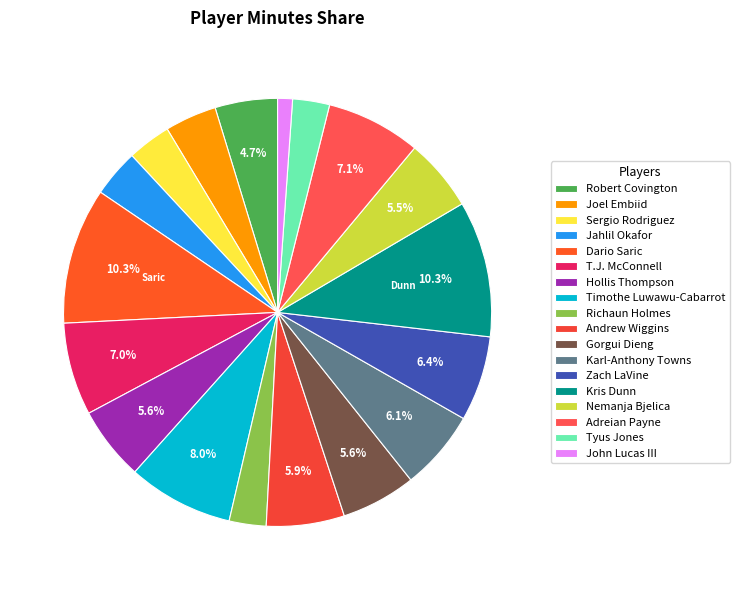

Count the number of slices in the pie.

18